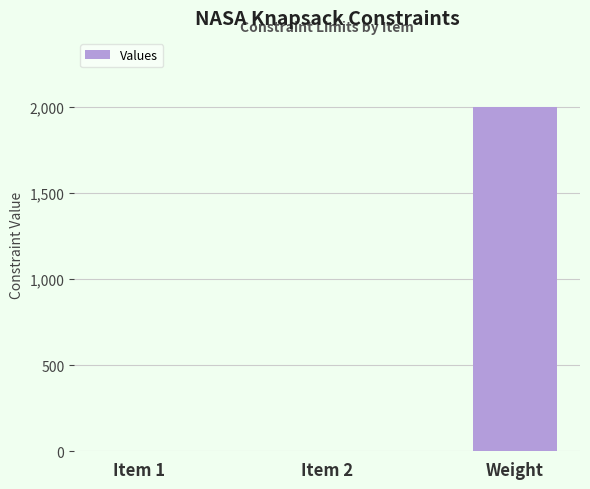

Reading right to left, extract all data points from this chart.

2000	1	1